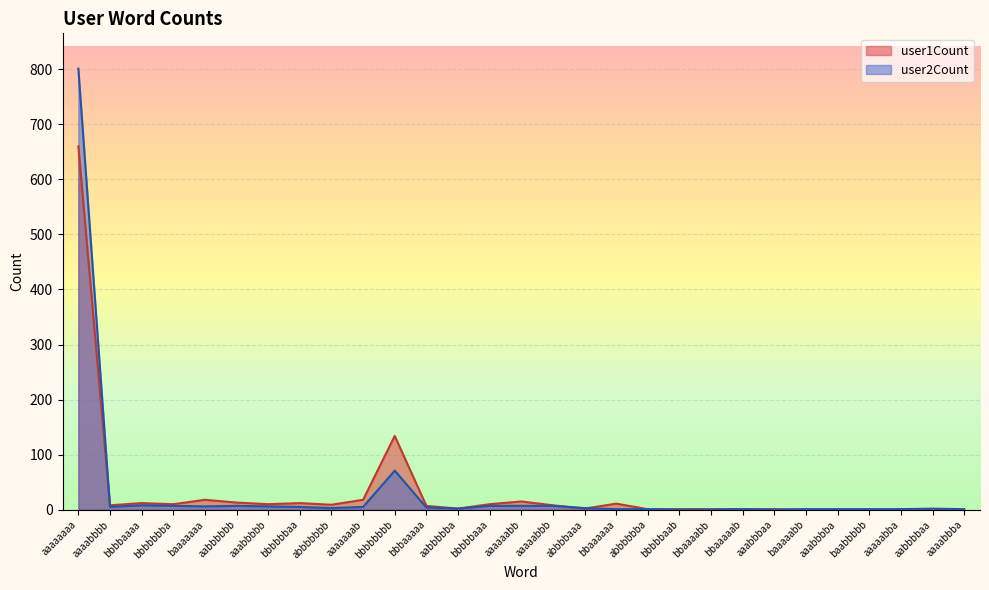

How many lines are shown in the chart?

2